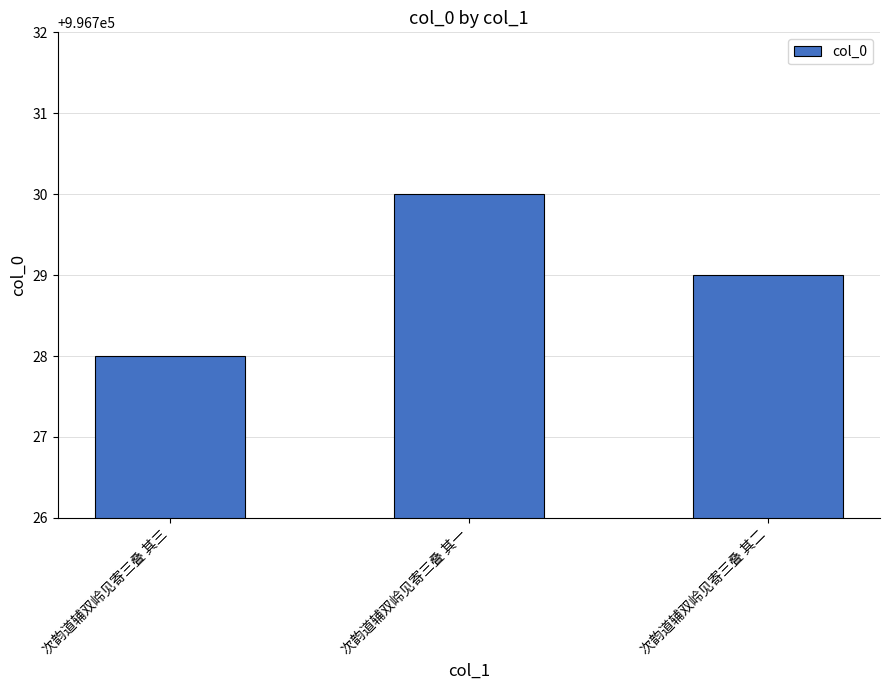

What is the approximate value at 次韵道辅双岭见寄三叠 其一?

996730